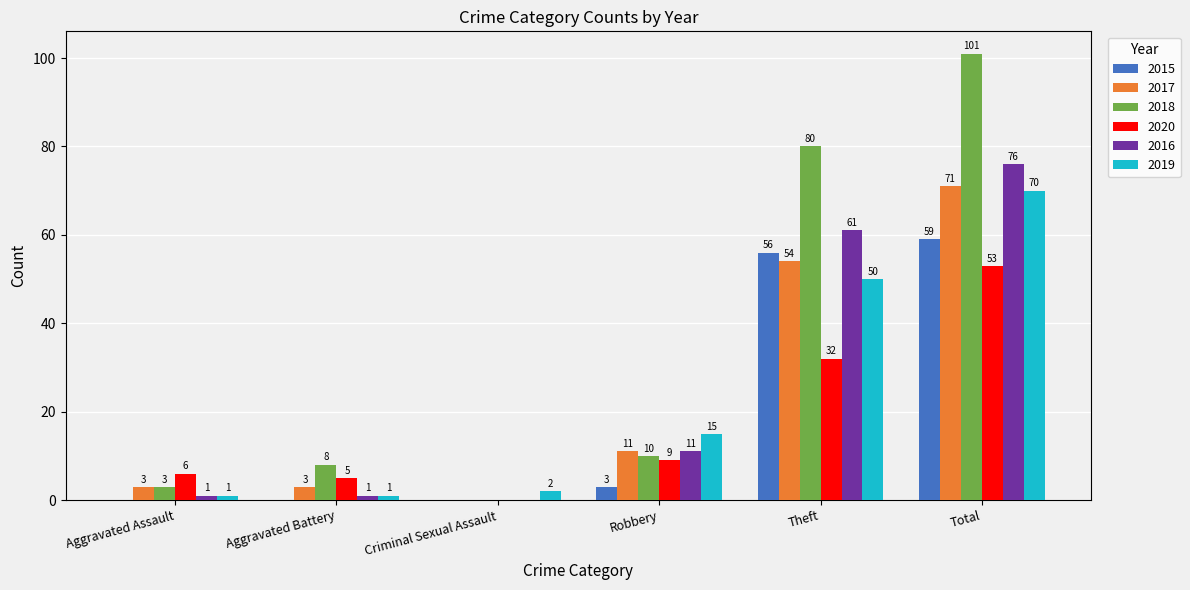

What is the maximum value for 2018?

101